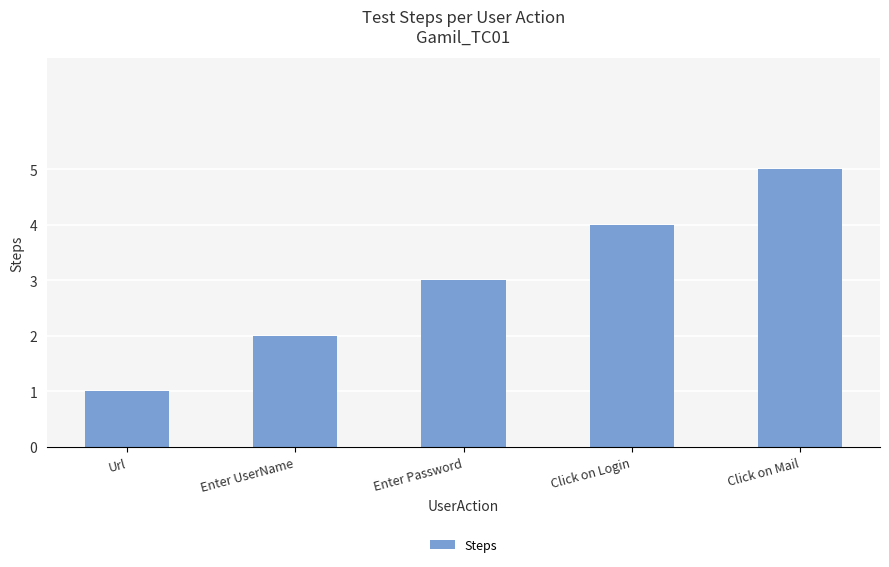

What is the value of the 1st bar from the left?

1